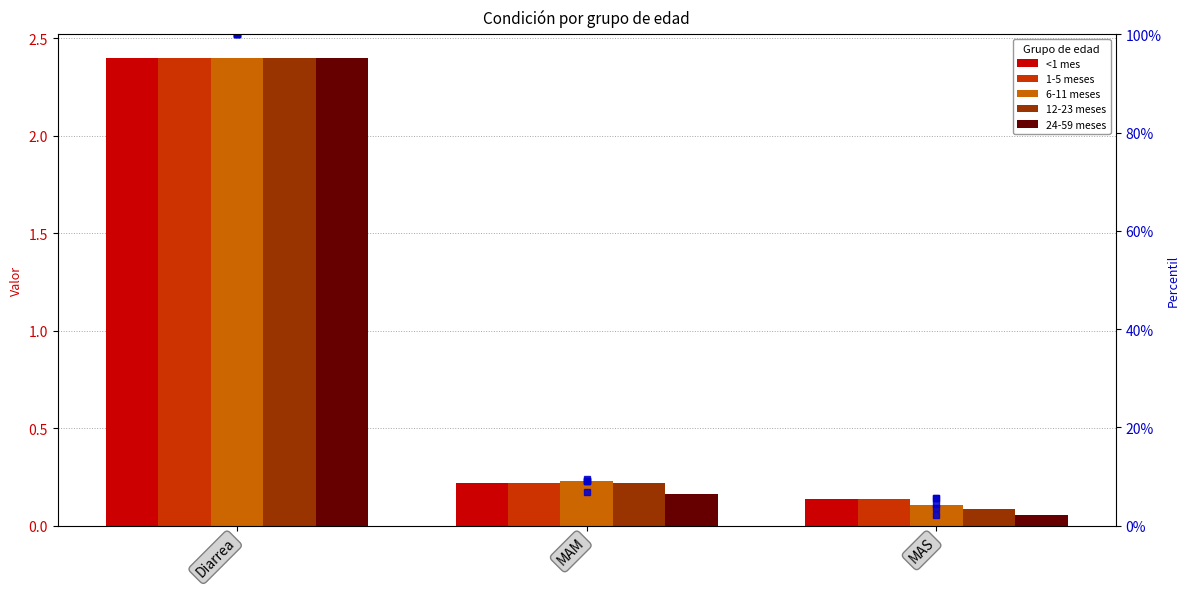

Rank the series by their maximum value, from highest to lowest.

<1 mes, 1-5 meses, 12-23 meses, 24-59 meses, 6-11 meses